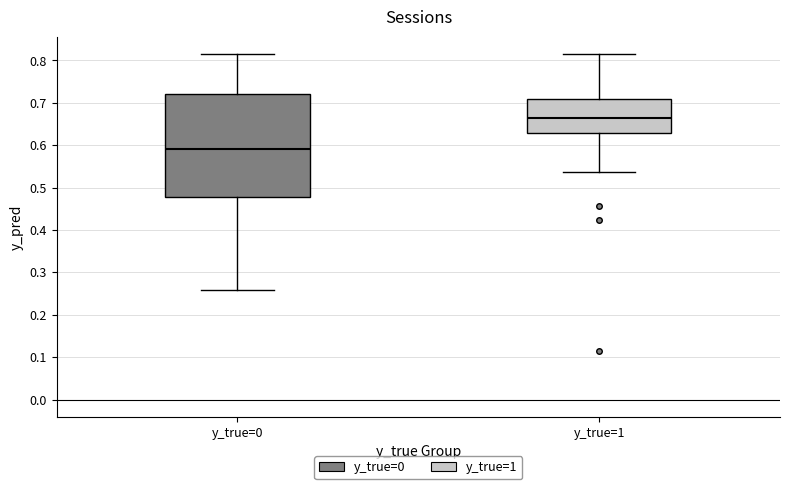

Reading left to right, read every box against the y-axis: the position of its median line, the range the box covers, and the ends of its whiskers. The values are not printed on the chart, so give them approximately, as read against the axis.

y_true=0: median 0.59, box 0.48 to 0.72, whiskers 0.26 to 0.81
y_true=1: median 0.66, box 0.63 to 0.71, whiskers 0.54 to 0.81